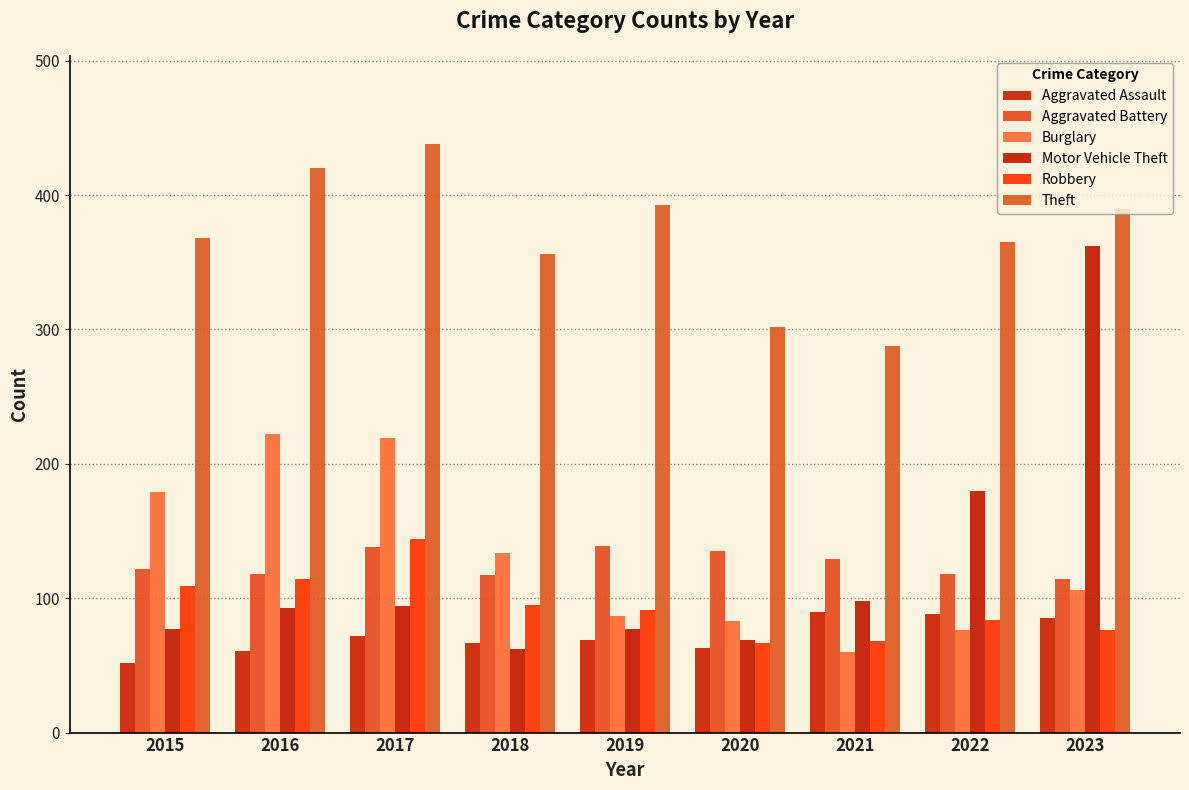

How many data points in Theft are less than 368?

4